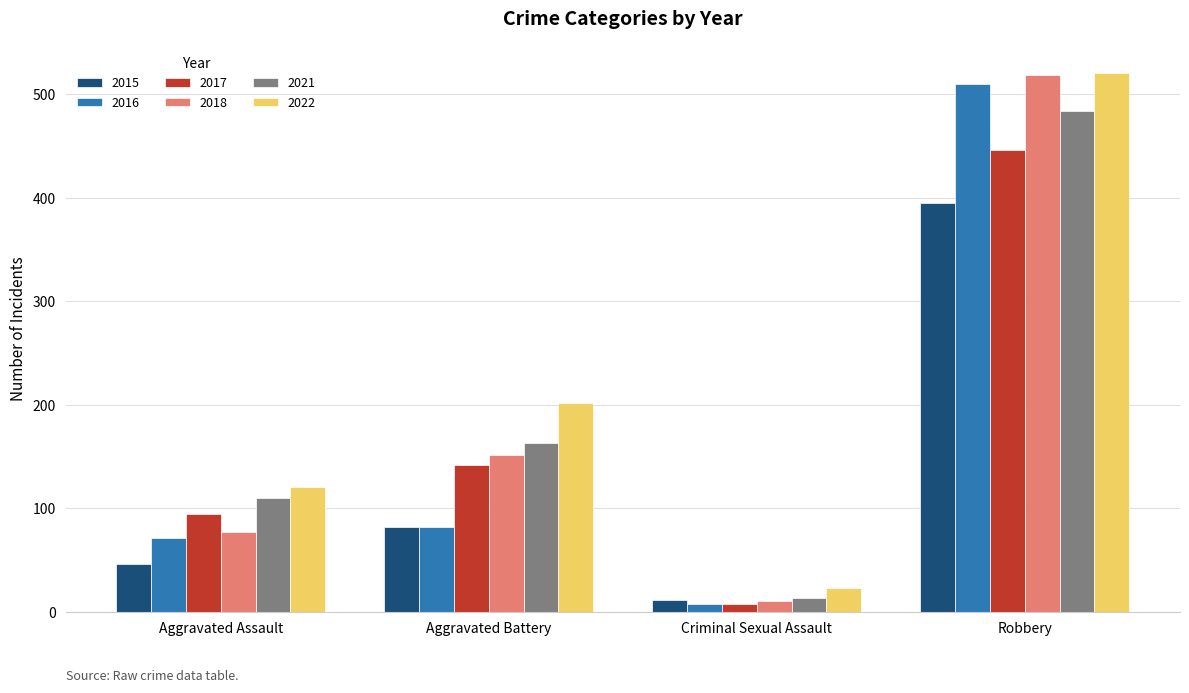

Are the bars horizontal?

No